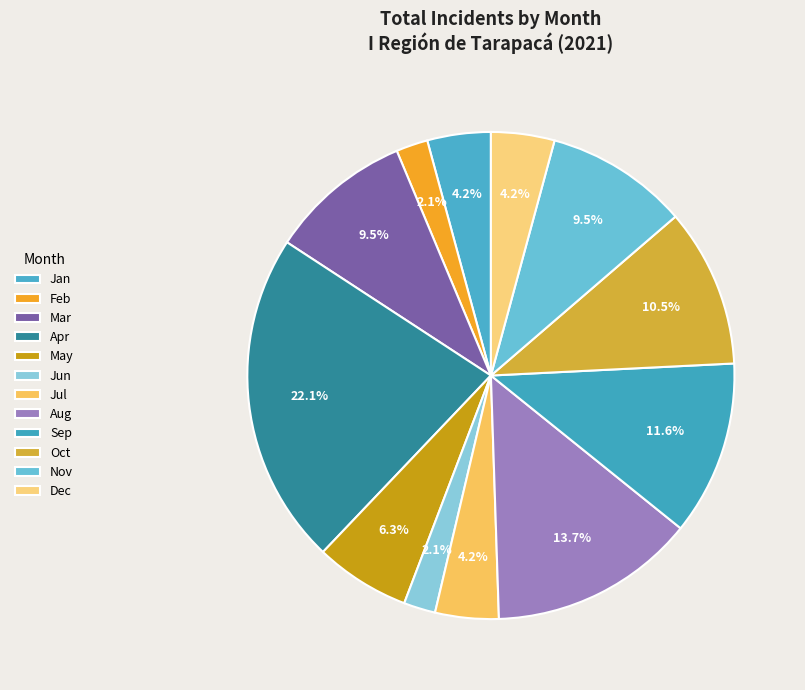

How many slices are in this pie chart?

12